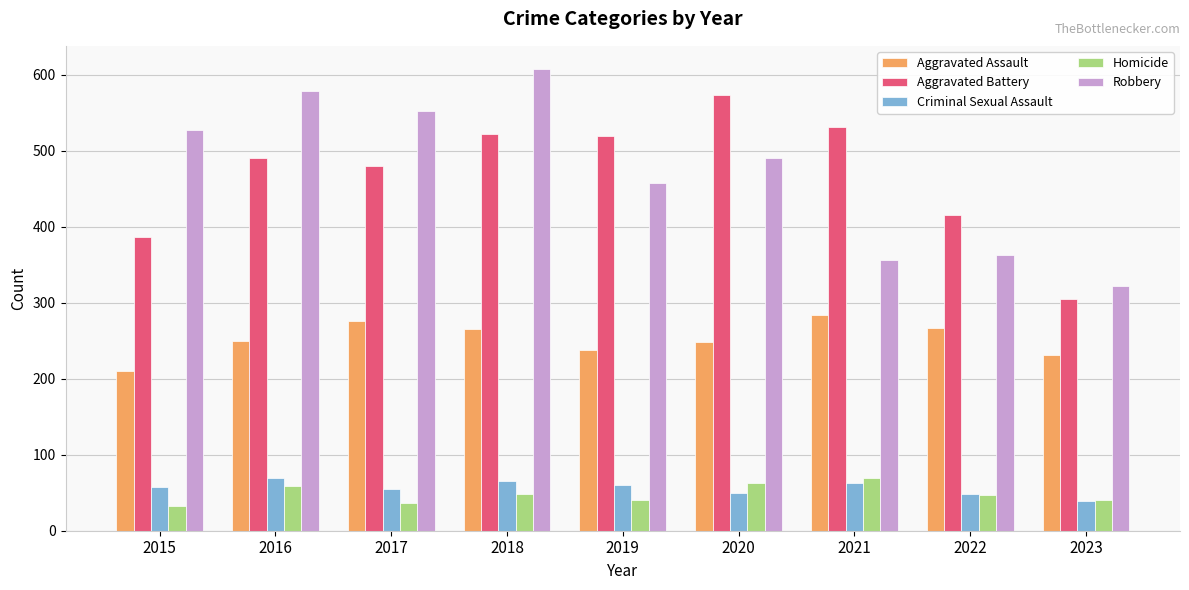

The Aggravated Assault series shows 249 at 2020. True or false?

True